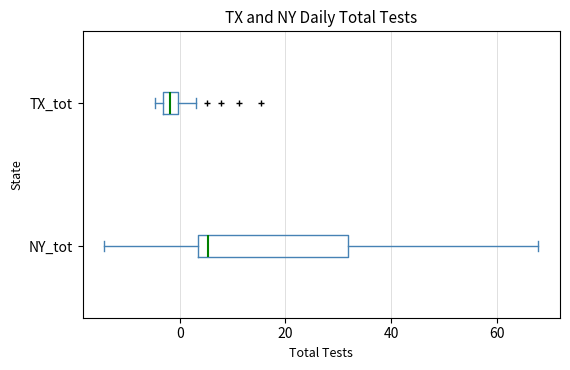

Which box has the furthest to the left median line?

TX_tot